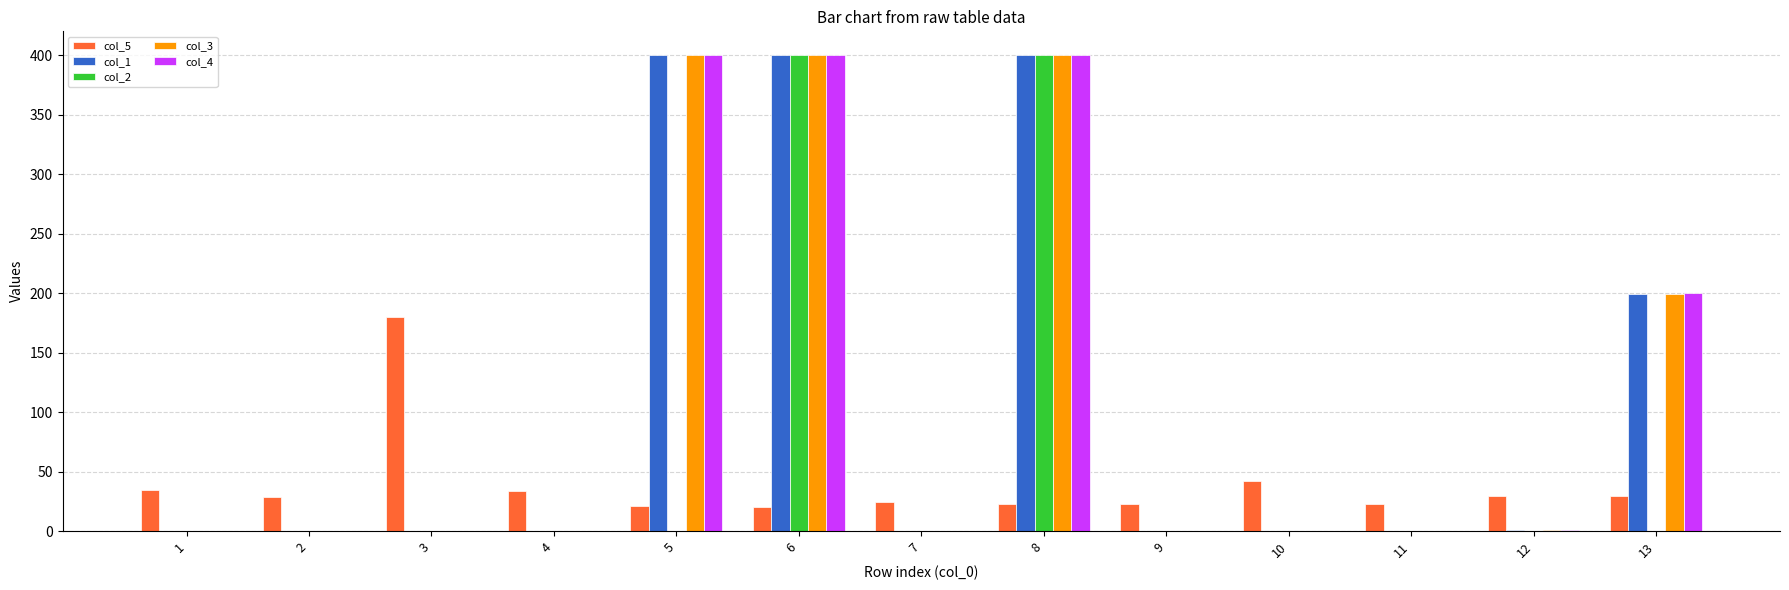

Is it true that col_4 equals 0.0 at 9?

True